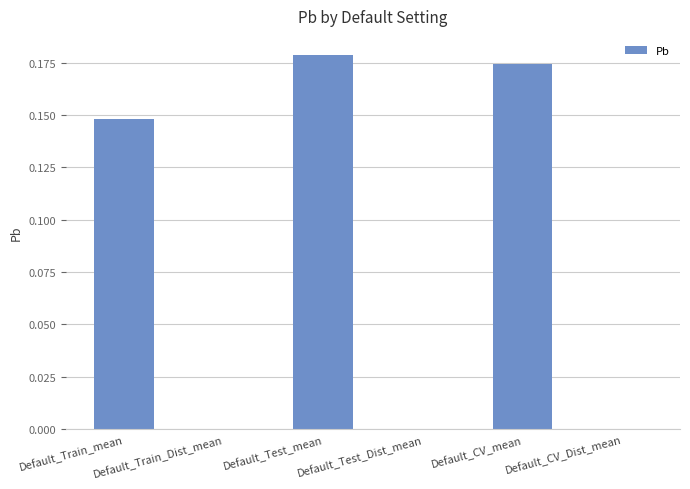

Reading left to right, list all the values displayed in this chart.

0.1	0.0	0.2	0.0	0.2	0.0